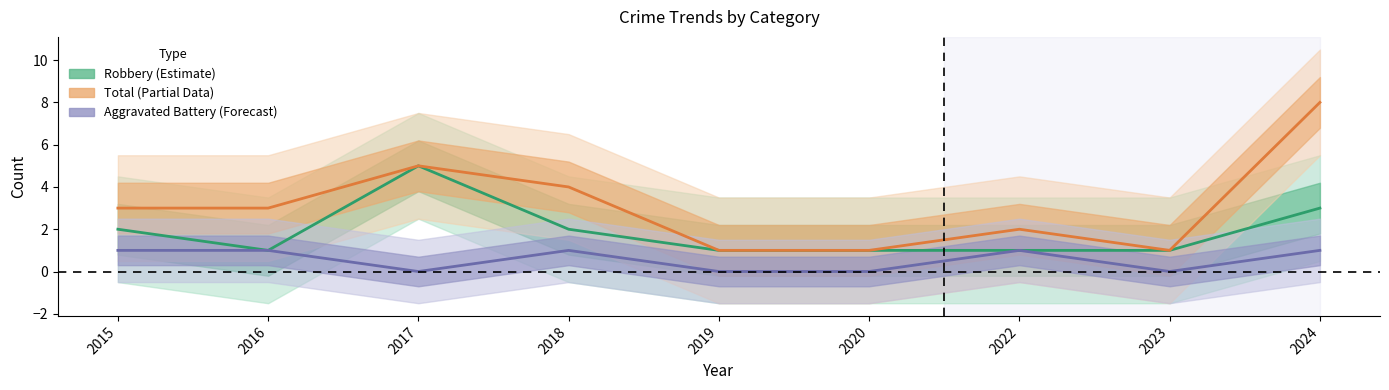

Where is the first local maximum for Robbery (Estimate)?

2017